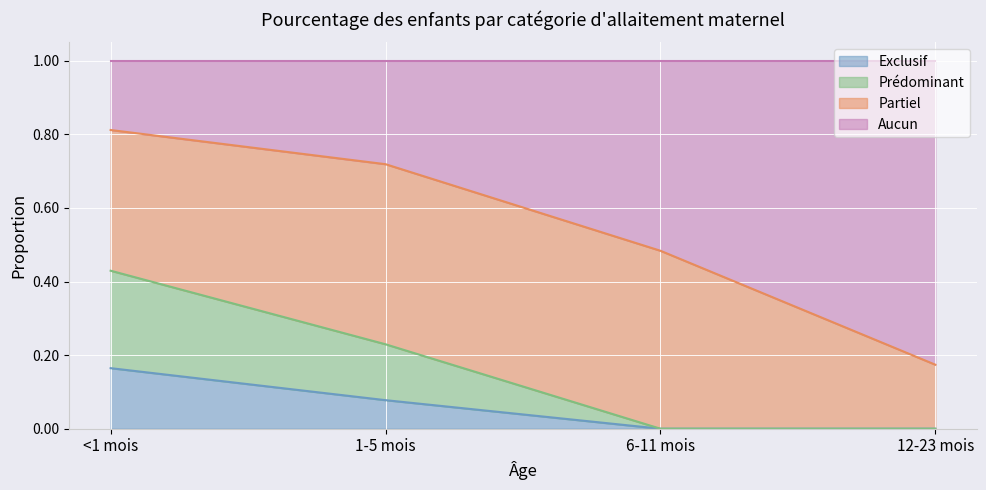

What is the total value across all series at 1-5 mois?

1.0